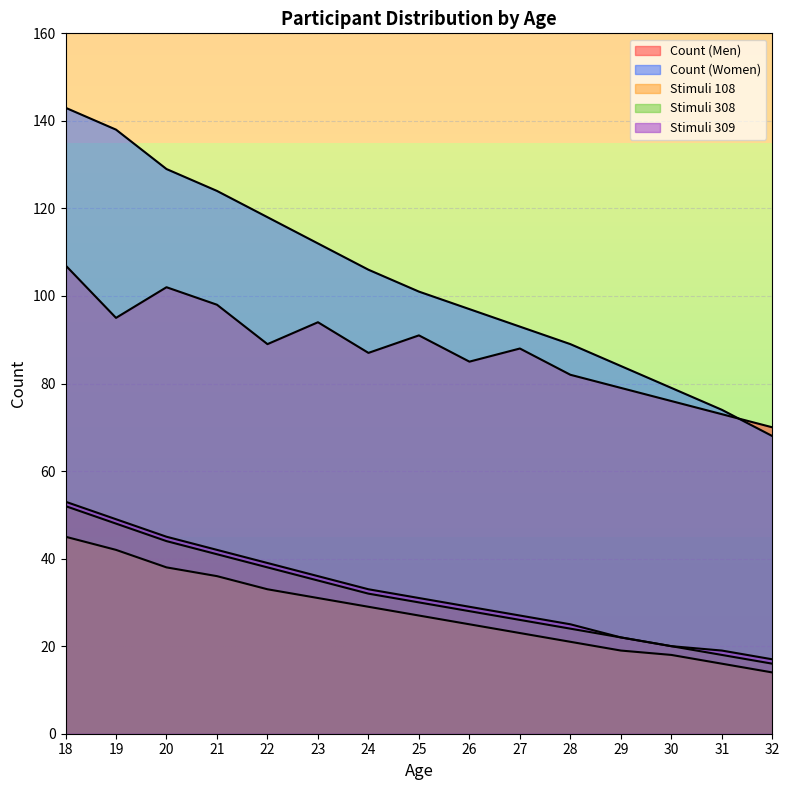

True or false: Count (Women) and Stimuli 108 intersect in this chart.

False